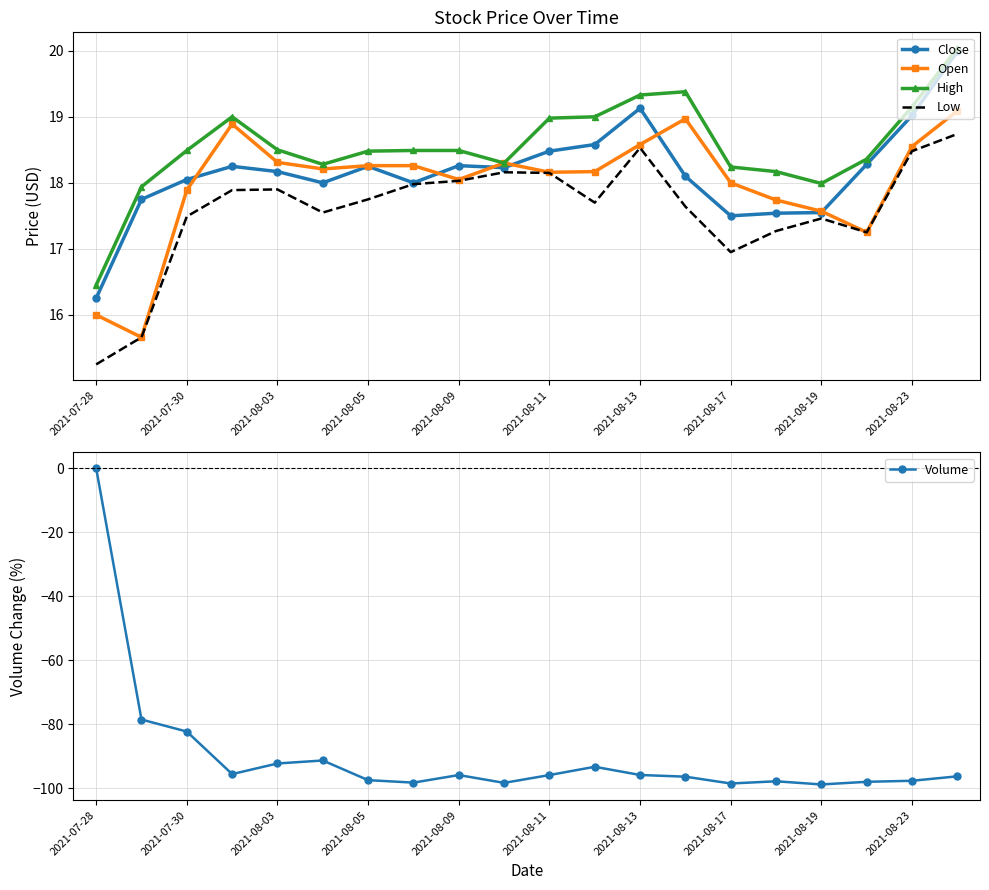

How many interior local valleys does the Volume series have?

5